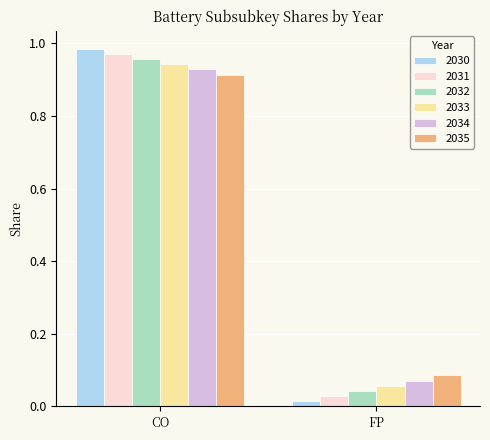

Is it true that 2033 equals 0.4 at CO?

False